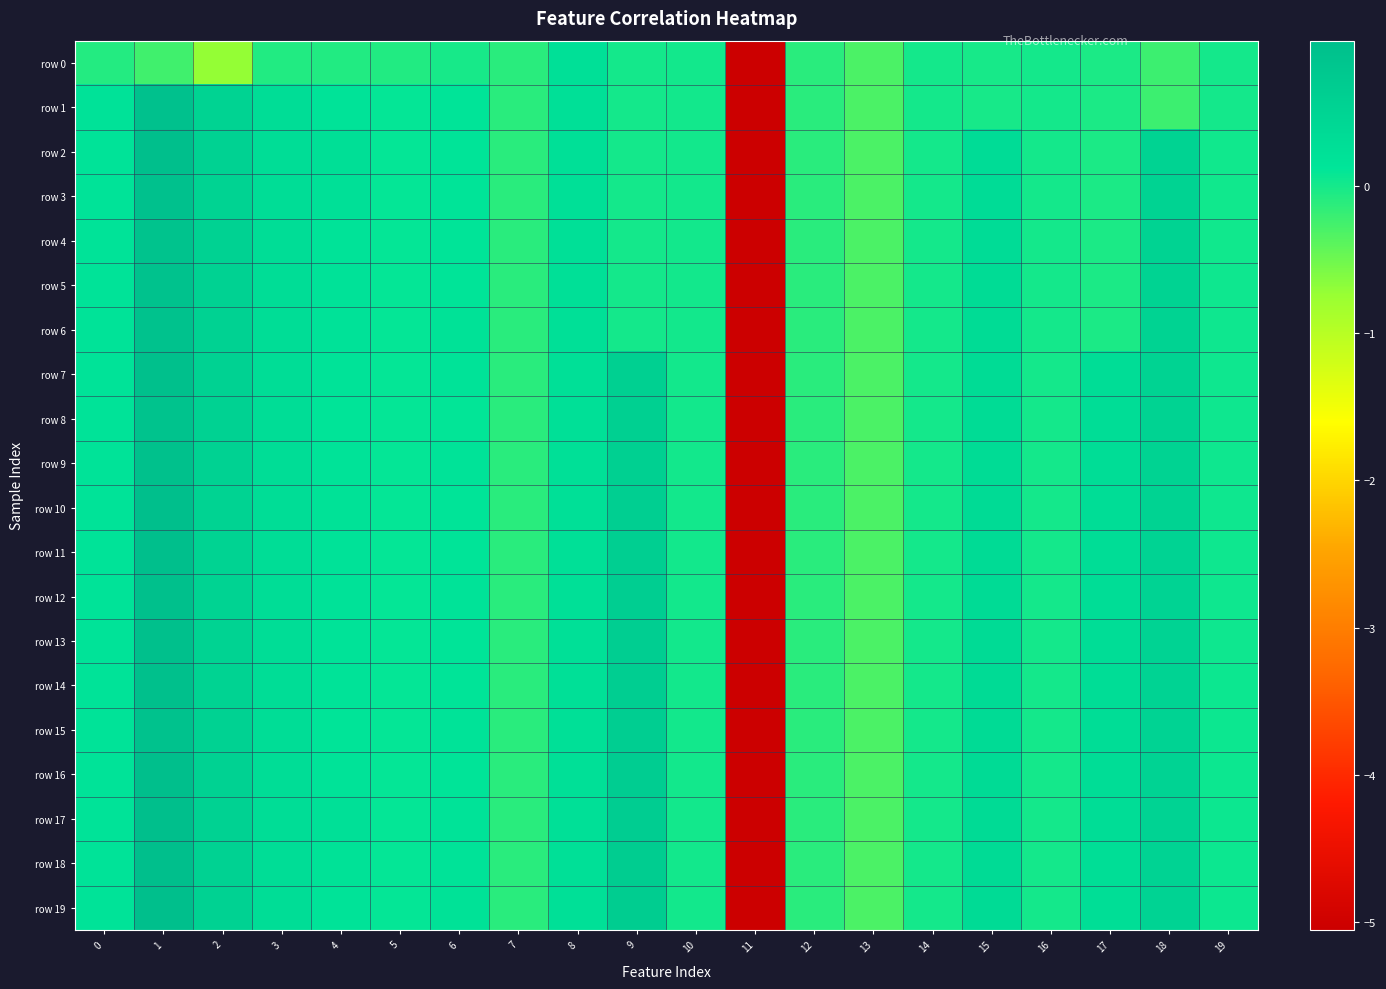

Which series has the largest total across all categories?

row 19